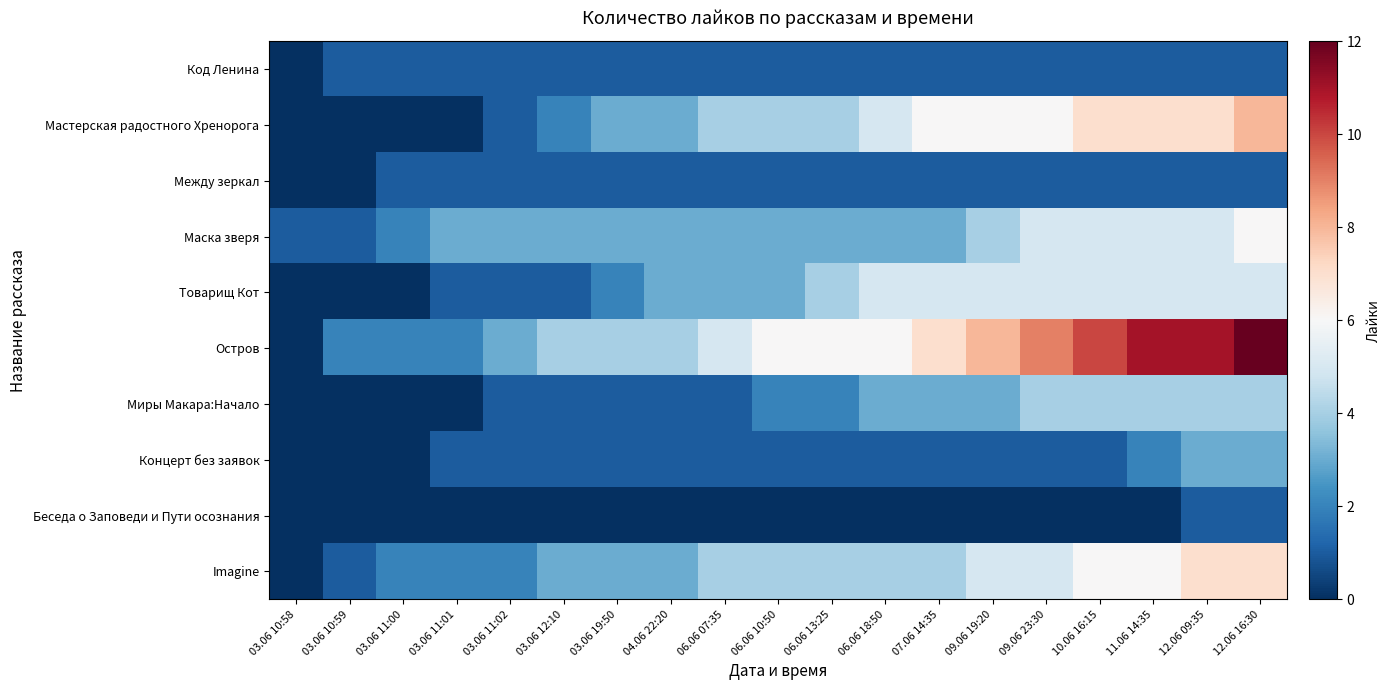

What is the difference between the highest and lowest values at 06.06 10:50?

6